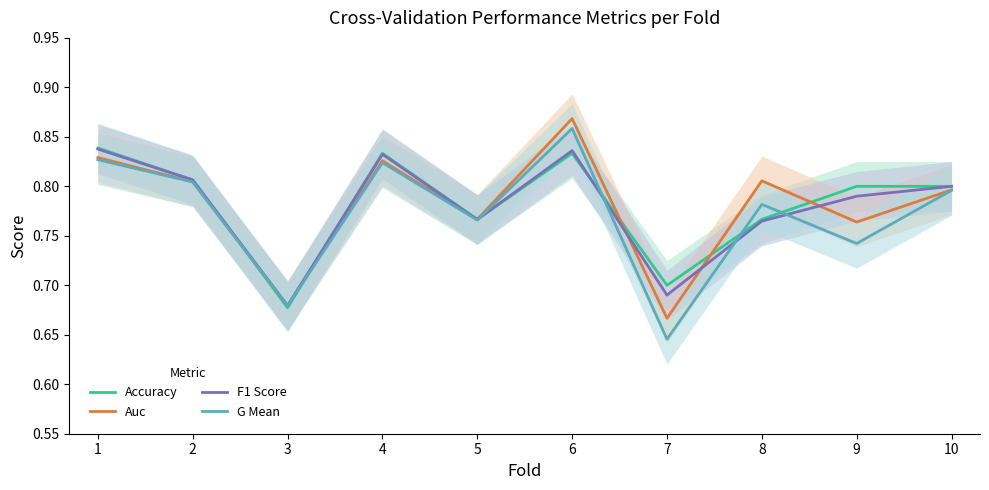

Where is the first local maximum for Auc?

4